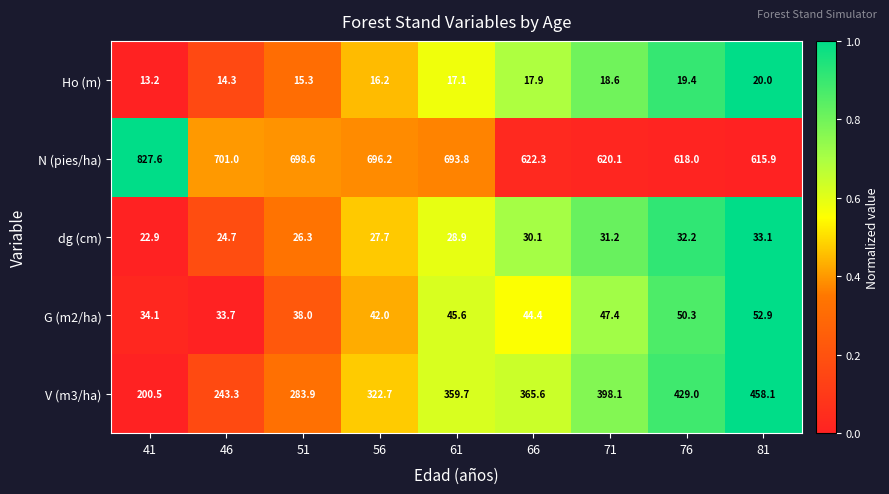

Rank the series at 61 from highest to lowest value.

N (pies/ha), V (m3/ha), G (m2/ha), dg (cm), Ho (m)